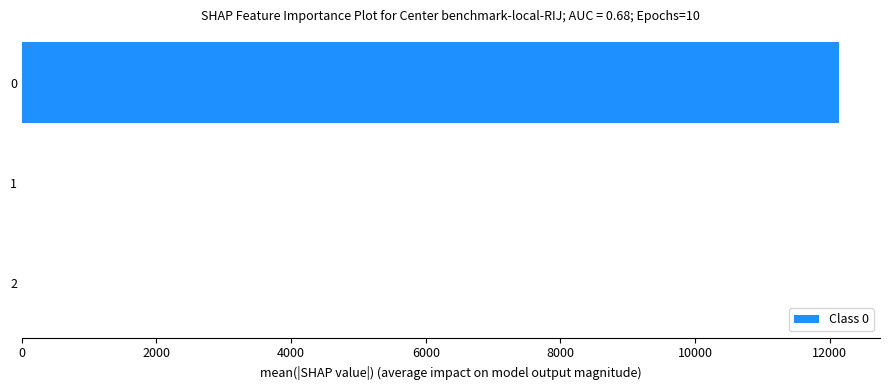

The chart shows a value of 16053.0 at 0. True or false?

False